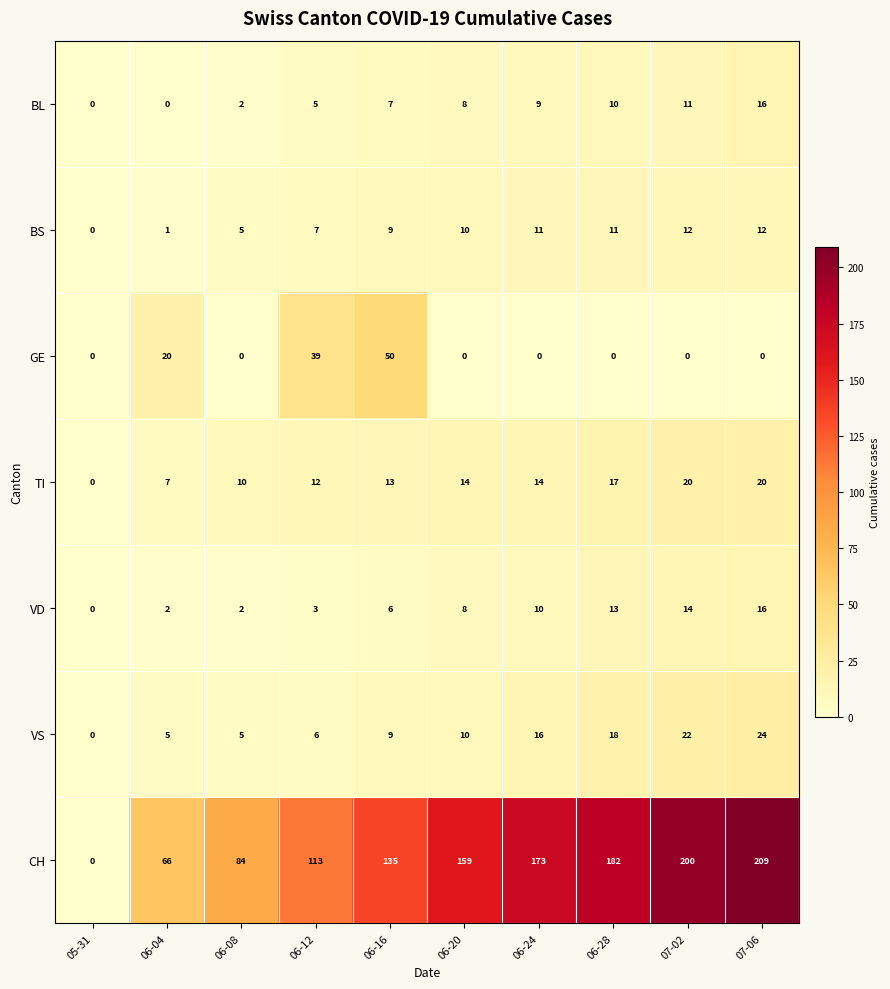

Which series changed the most between 06-04 and 06-12?

CH